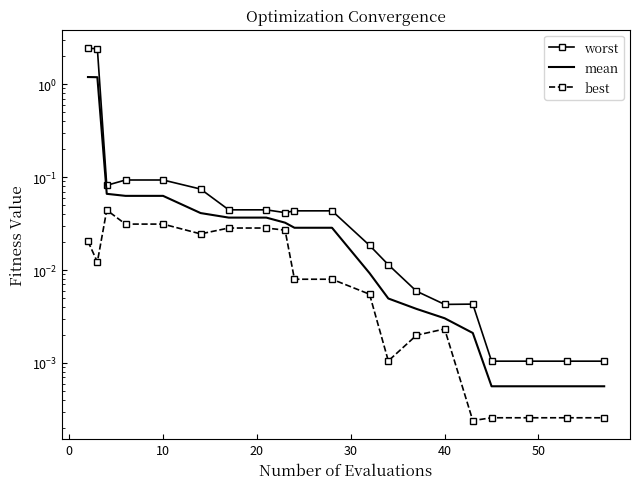

Which series changed the most between 50 and 18?

worst